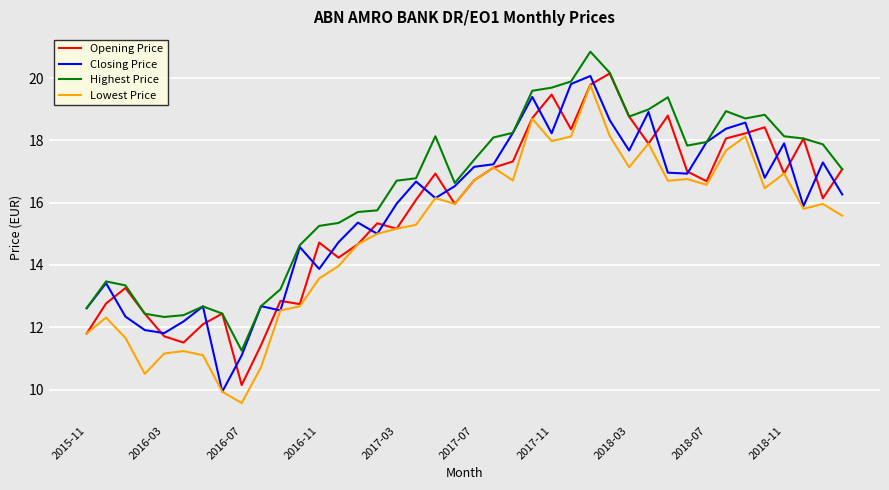

Which series has the largest total across all categories?

Highest Price